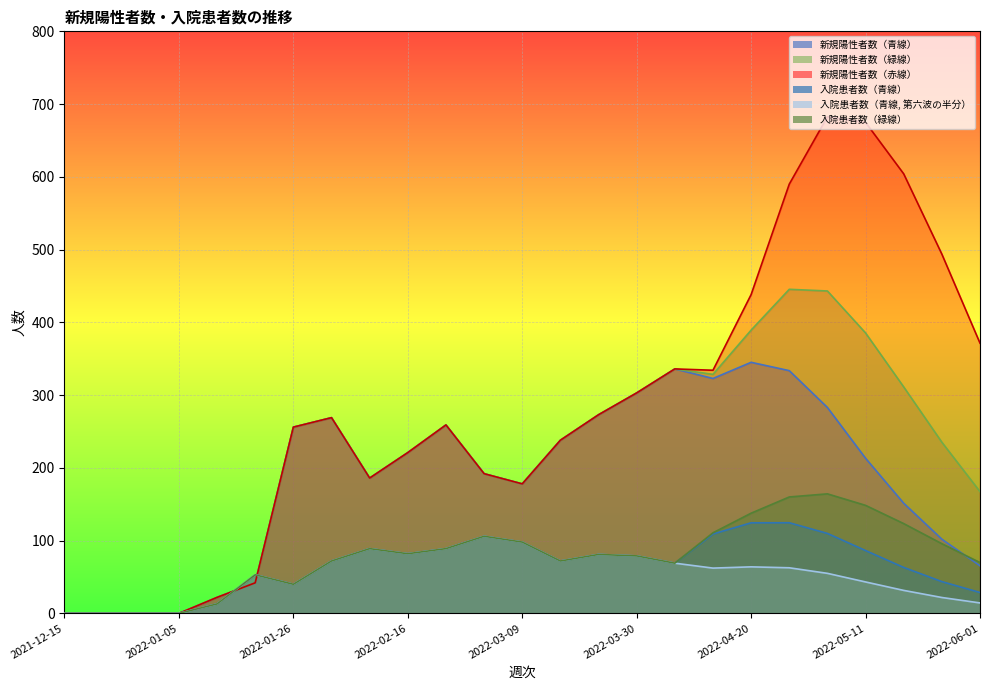

What position from the right is 2022-03-09?

13